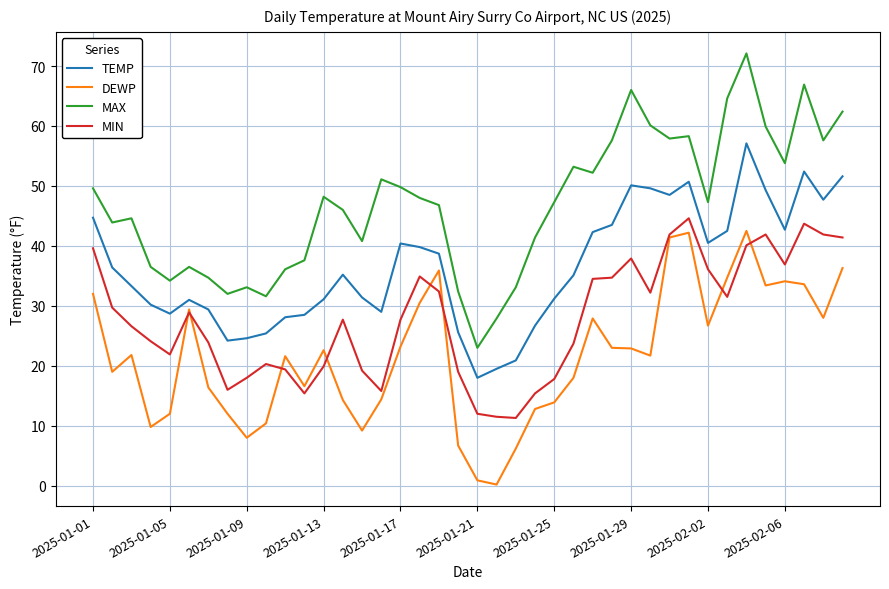

Which series has the largest range (max minus min)?

MAX